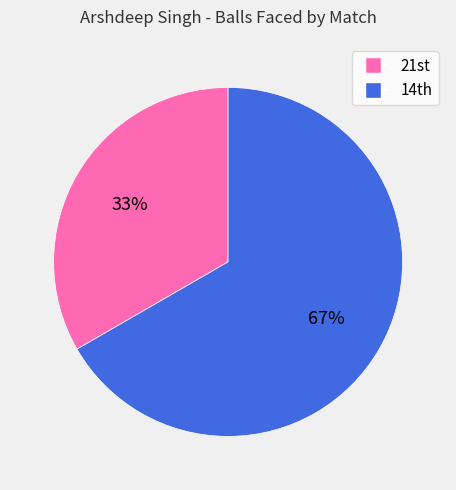

To the nearest percent, what is the average slice percentage?

50%